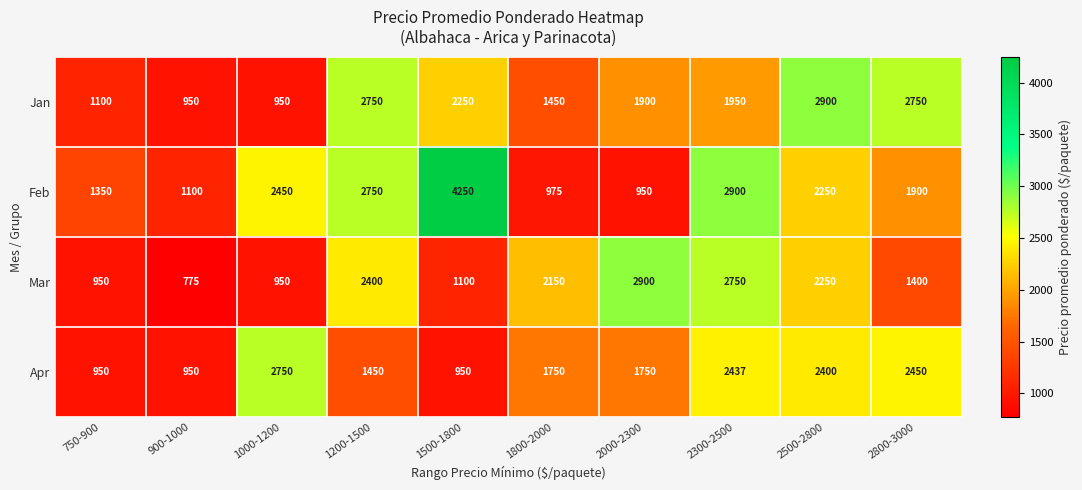

What is the total value across all series at 2000-2300?

7500